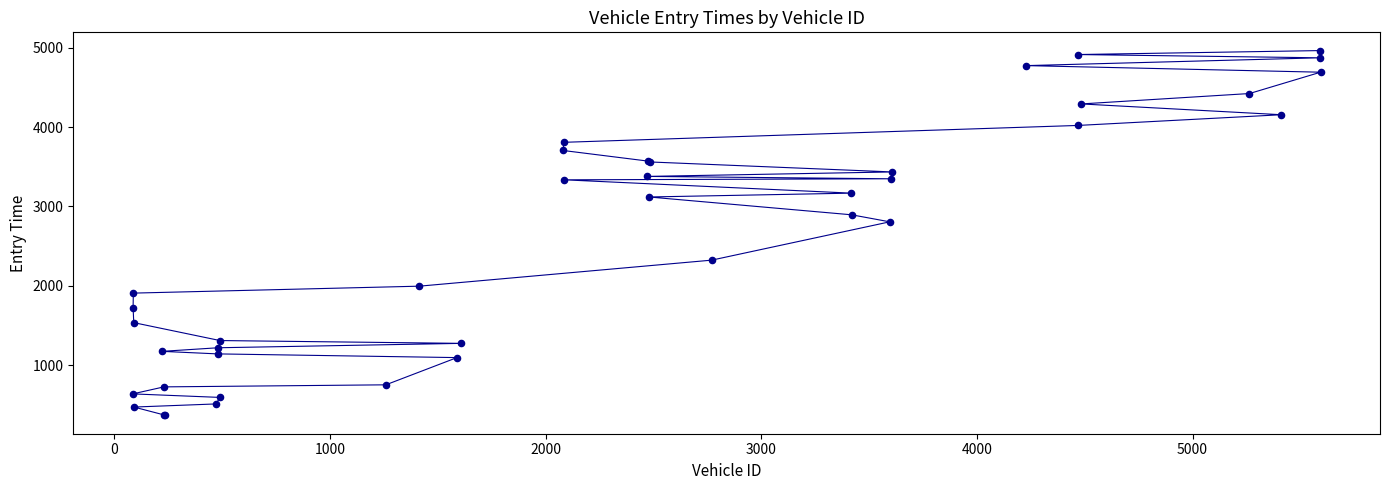

What Y value in the scatter plot is closest to 2664?

2806.1